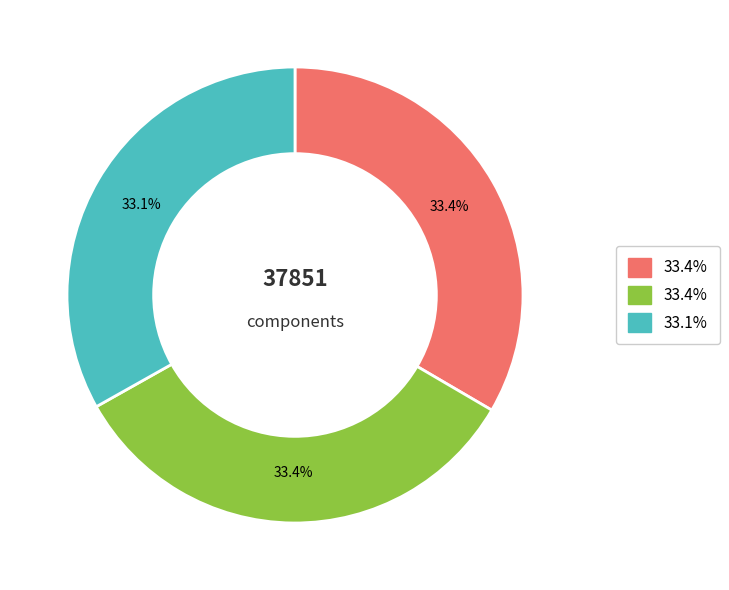

Does any single category account for the majority?

No